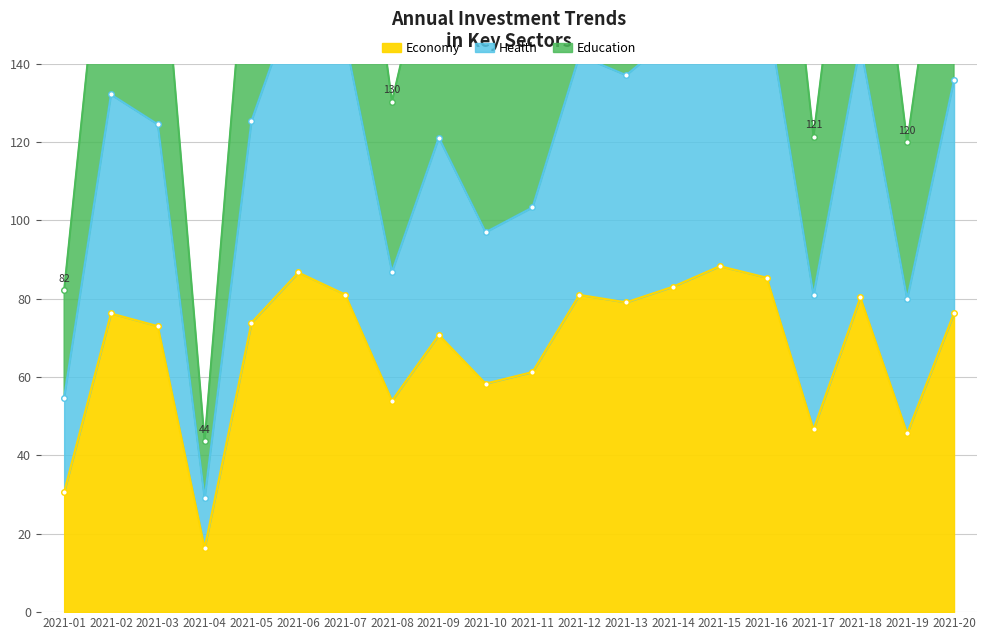

Which category has the lowest value in the Economy series?

2021-04